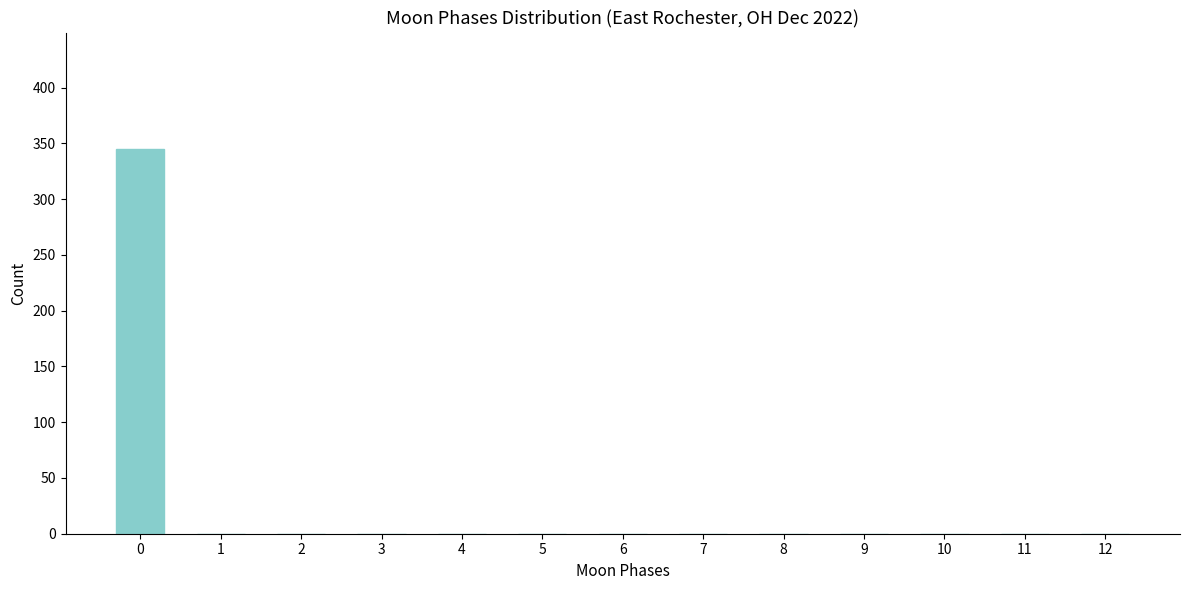

Reading right to left, list all the values displayed in this chart.

12=0	11=0	10=0	9=0	8=0	7=0	6=0	5=0	4=0	3=0	2=0	1=0	0=345